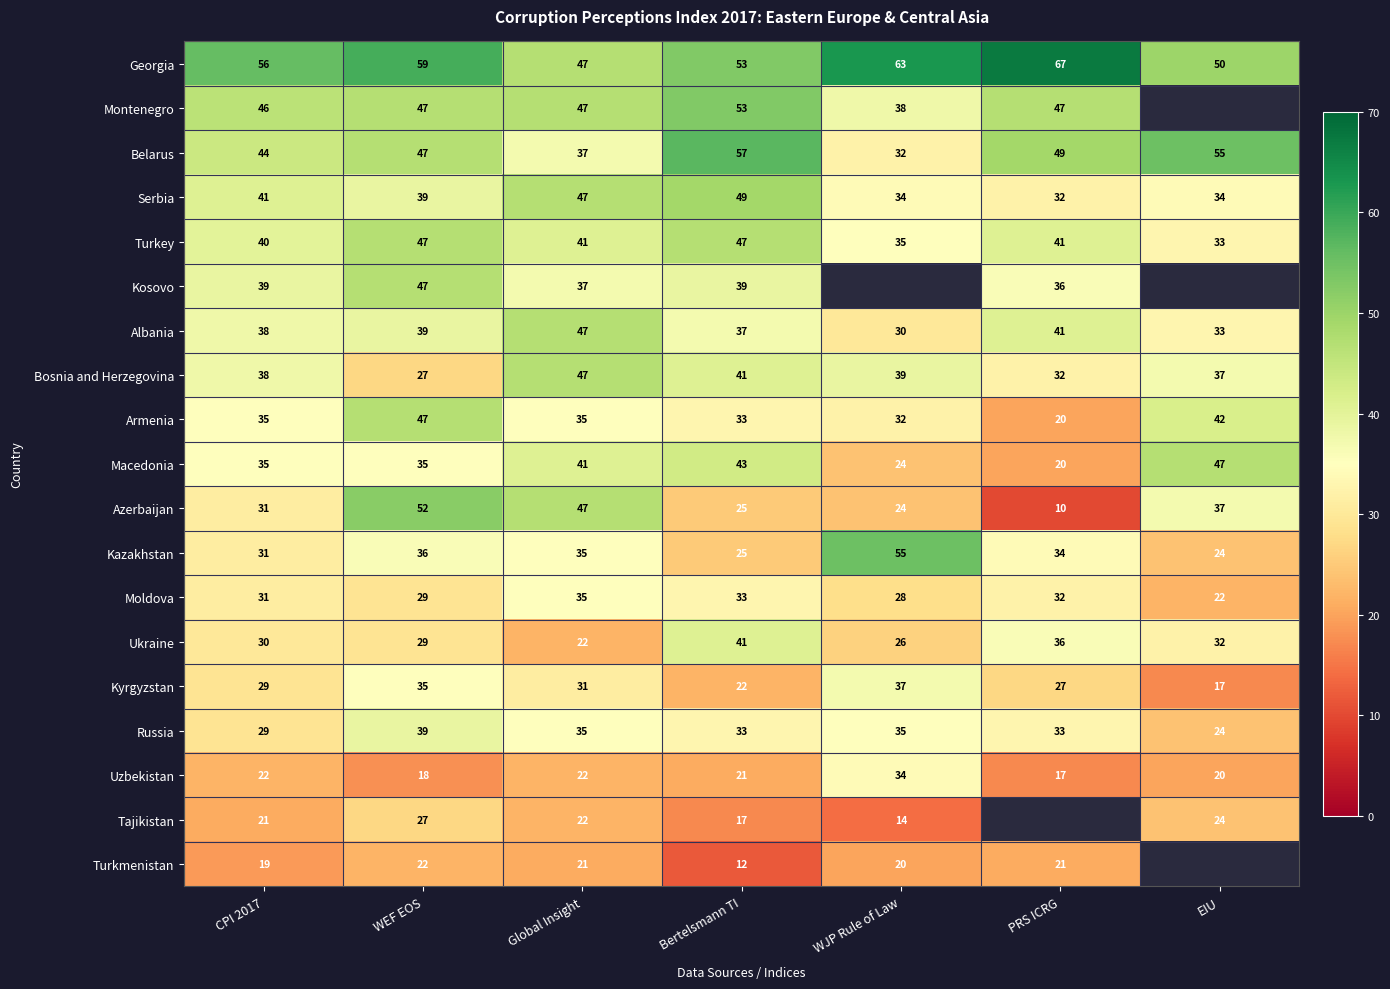

What is the maximum value shown in the chart?

67.0